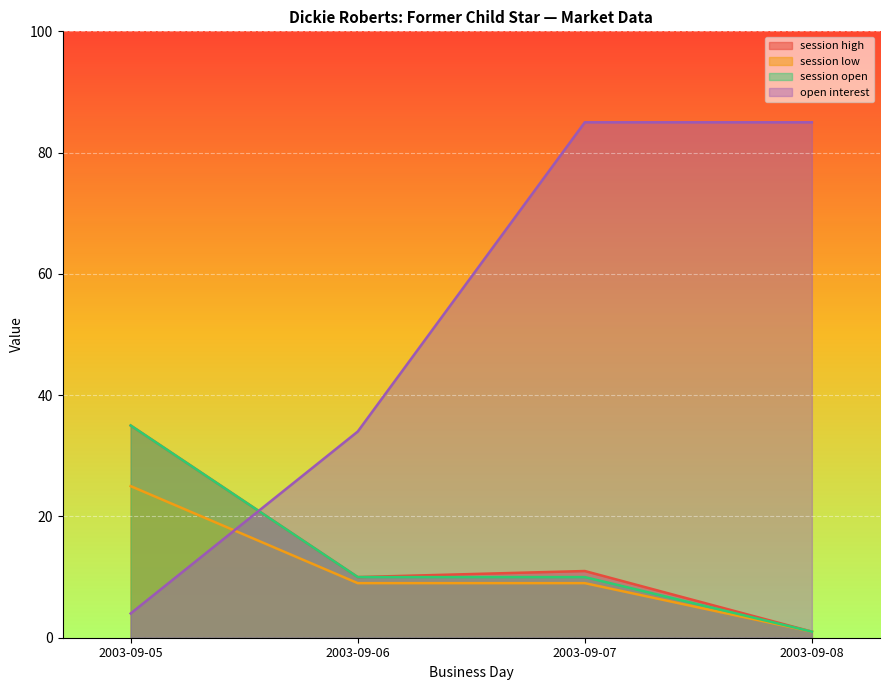

Which series has the largest total across all categories?

open interest